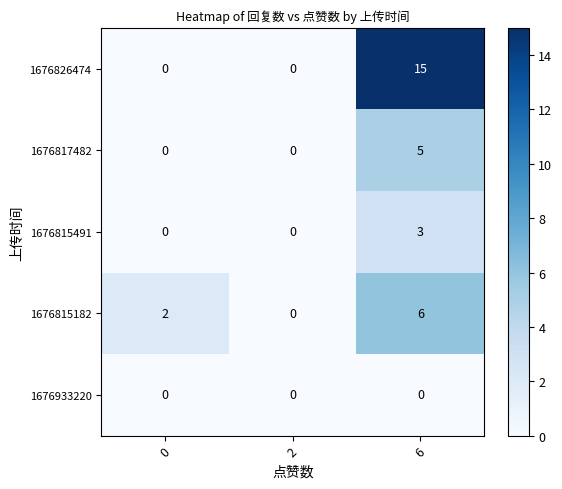

What is the spread (max minus min) of values at 6?

15